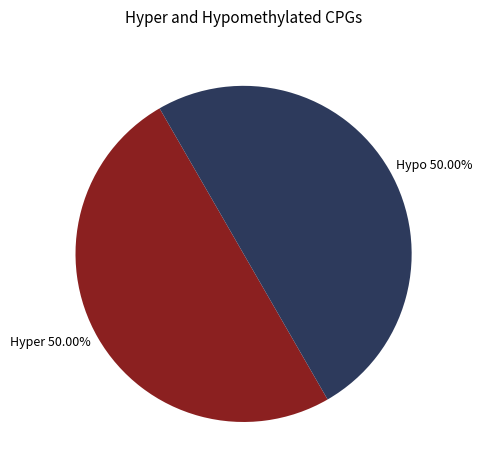

What is the ratio of the value at Hyper 50.00% to the value at Hypo 50.00%?

1.0